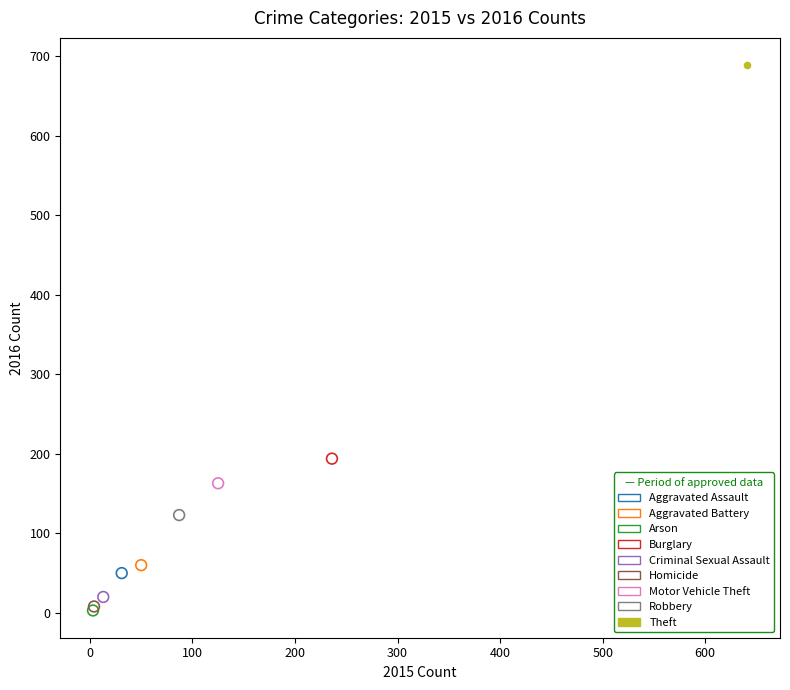

What are all the series names shown in the legend?

Aggravated Assault, Aggravated Battery, Arson, Burglary, Criminal Sexual Assault, Homicide, Motor Vehicle Theft, Robbery, Theft